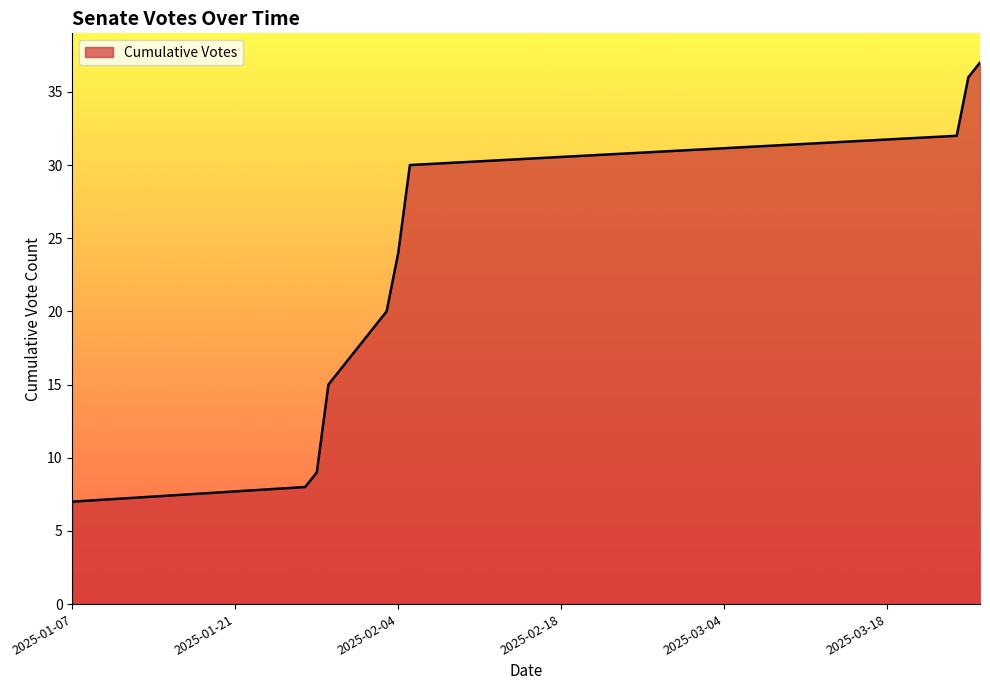

Does the chart display data point markers on the line(s)?

No